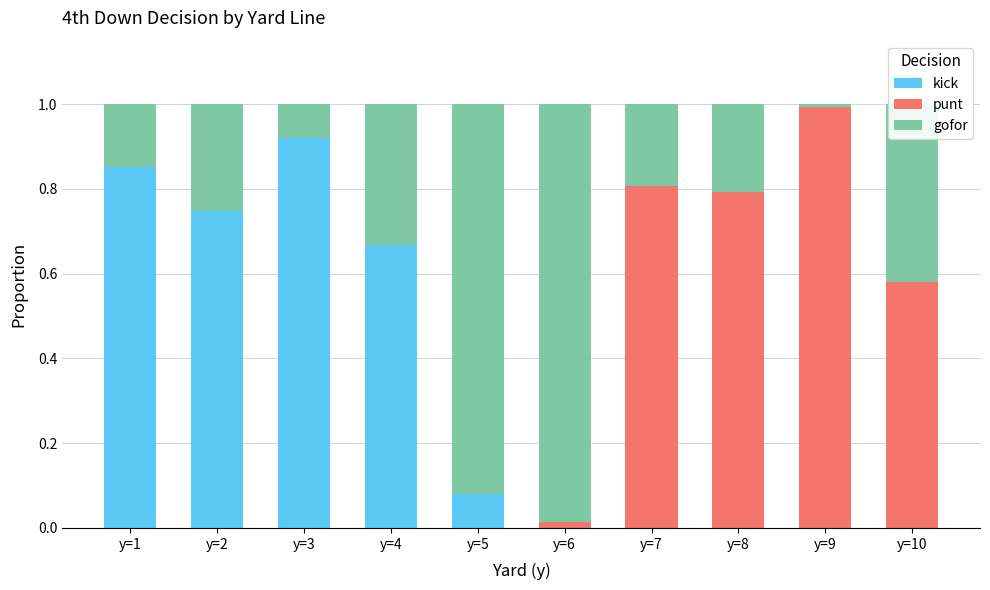

True or false: kick has a value of 0.0 at y=8.

True